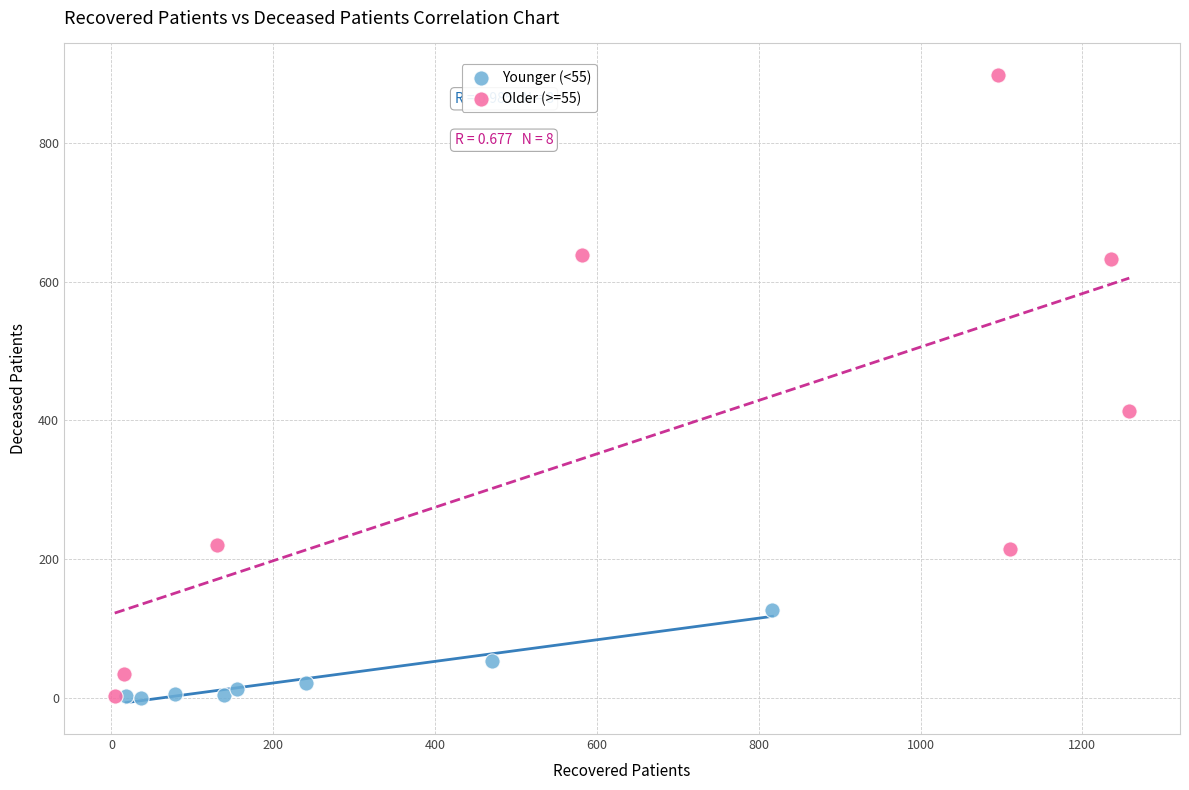

Which series reaches the maximum Y coordinate?

Older (>=55)